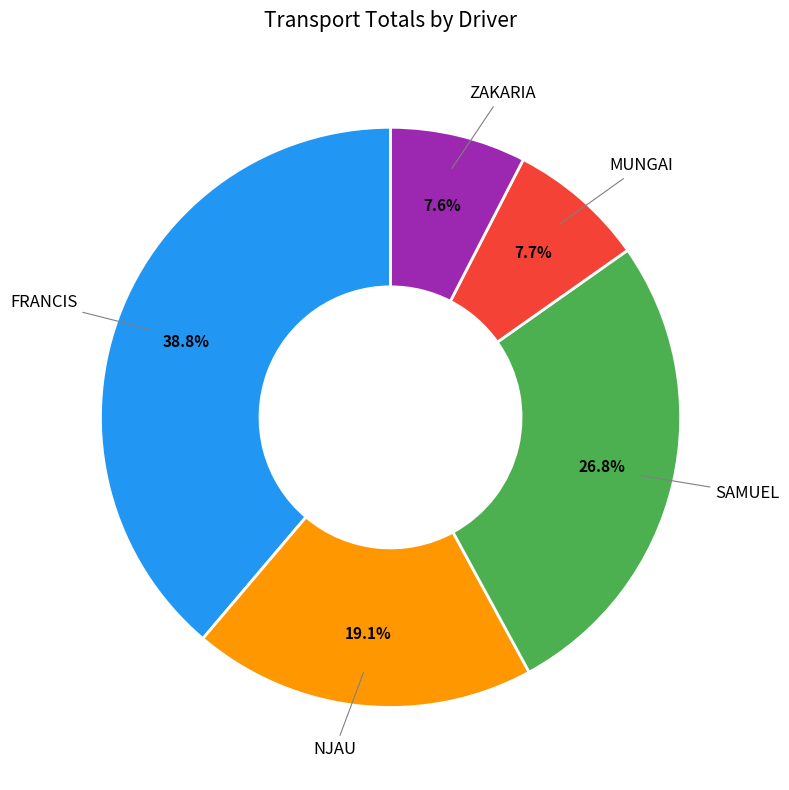

Is there a majority slice in this chart?

No